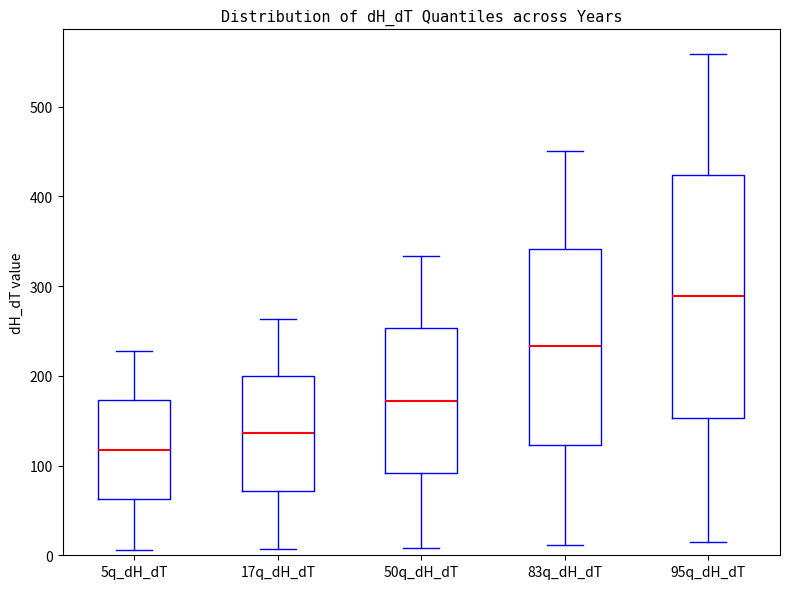

Which box's median line is the lowest?

5q_dH_dT